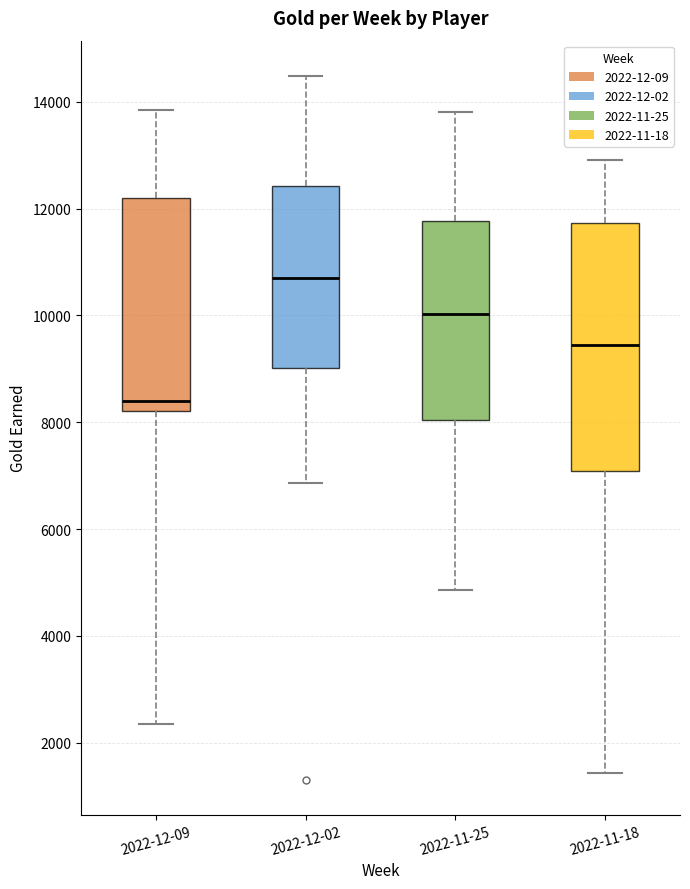

Reading left to right, transcribe this box plot: for each box, give where its median line is, the range the box spans, and where its two whiskers end, as read against the y-axis. The values are not printed on the chart, so give them approximately, as read against the axis.

2022-12-09: median 8400, box 8200 to 12200, whiskers 2400 to 13800
2022-12-02: median 10600, box 9000 to 12400, whiskers 6800 to 14400
2022-11-25: median 10000, box 8000 to 11800, whiskers 4800 to 13800
2022-11-18: median 9400, box 7000 to 11800, whiskers 1400 to 13000